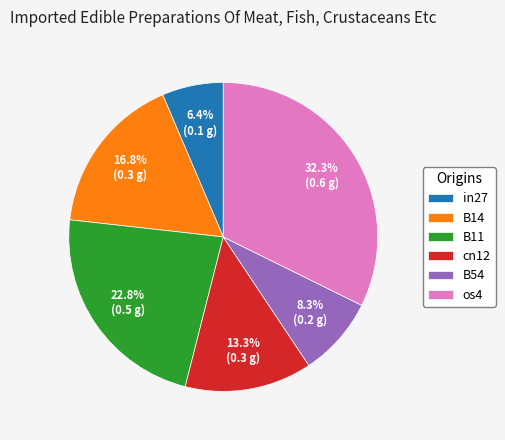

Rank the categories by value from highest to lowest.

os4, B11, B14, cn12, B54, in27